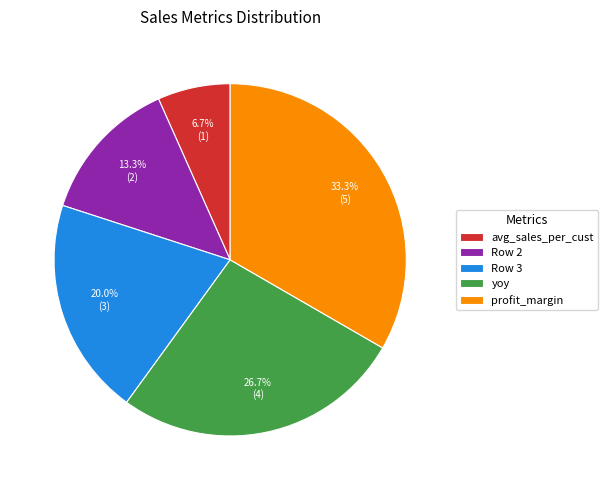

Rank the categories by value from lowest to highest.

avg_sales_per_cust, Row 2, Row 3, yoy, profit_margin